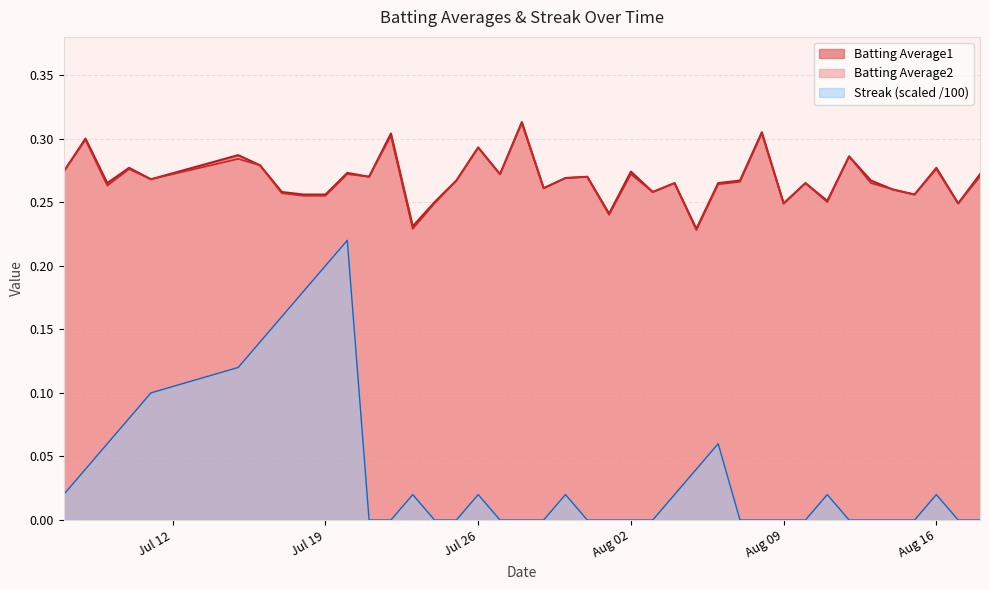

True or false: Streak (scaled /100) and Batting Average2 intersect in this chart.

False